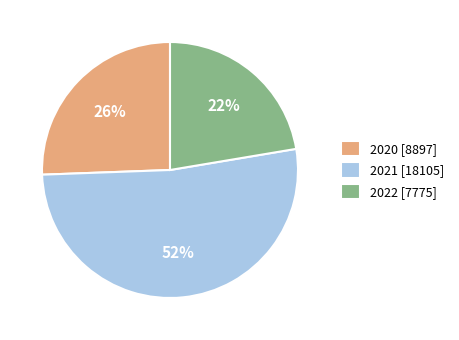

To the nearest percent, what is the average slice percentage?

33%